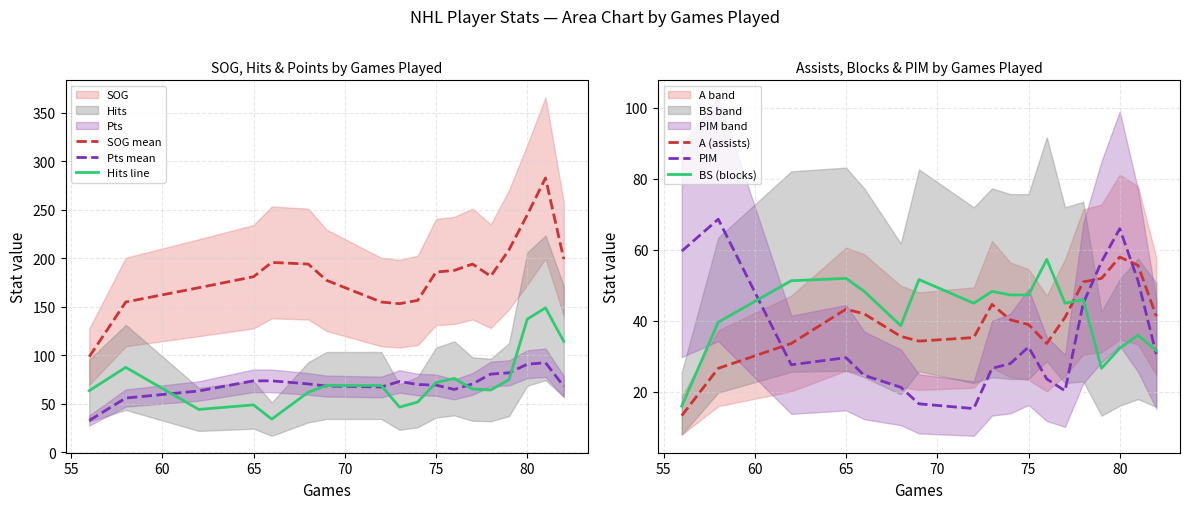

True or false: SOG mean and PIM cross at least once.

False